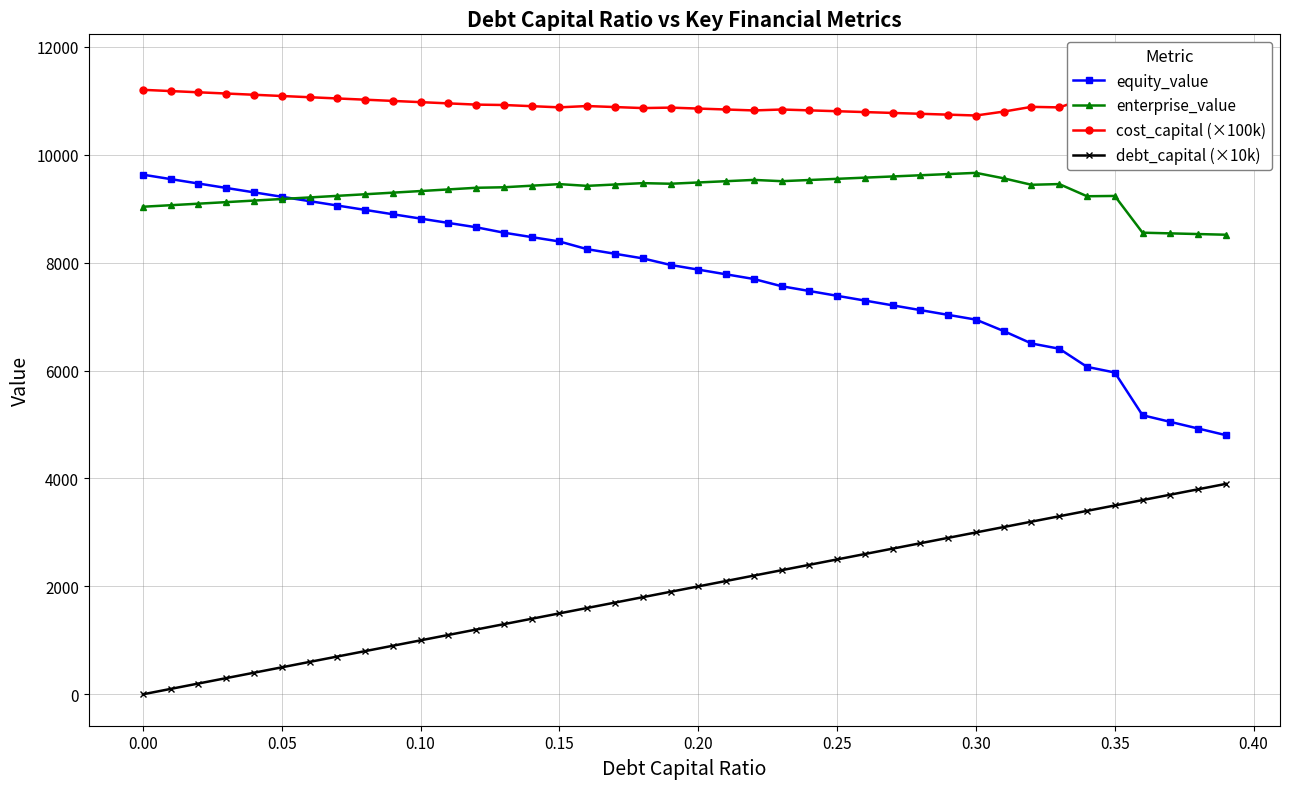

True or false: enterprise_value has more than 2 points higher than both neighbors.

True